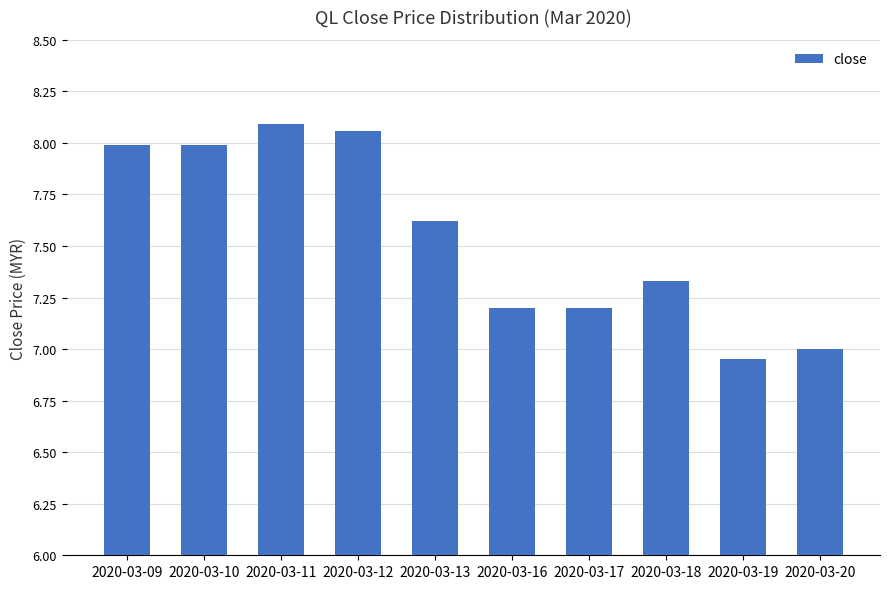

What is the difference between the maximum and minimum values?

1.1